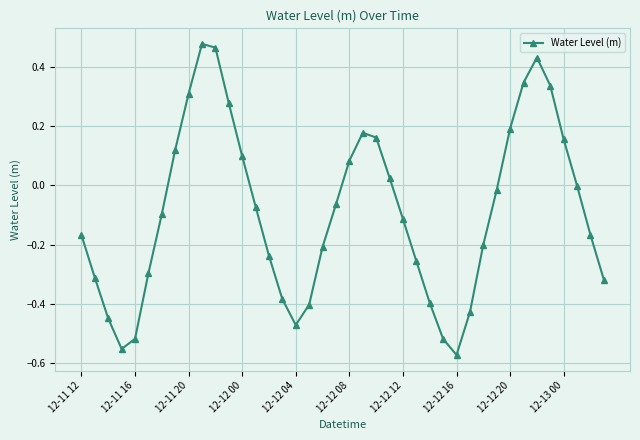

True or false: the data has more than 0 interior local peaks.

True